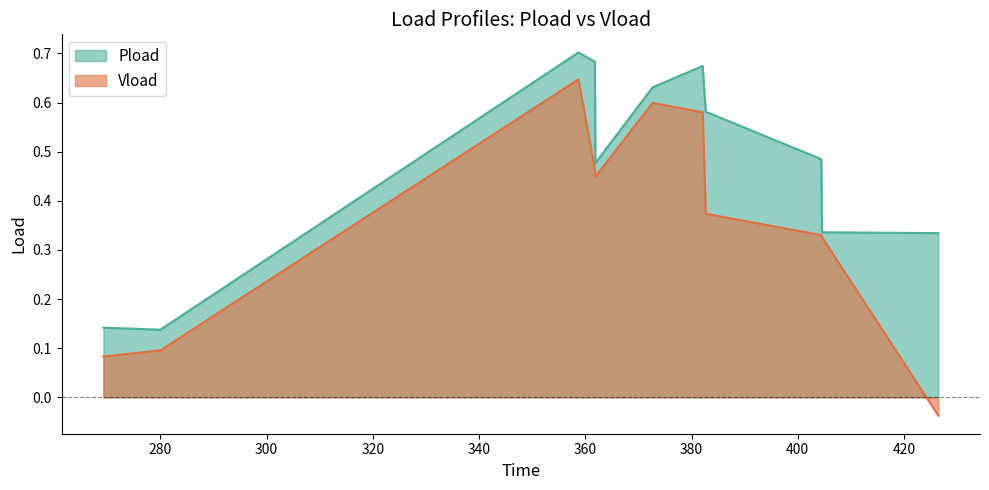

At which label does Vload reach its minimum?

426.462